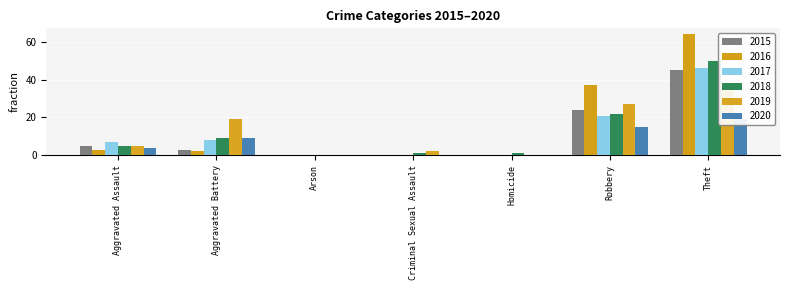

Where is 2019 nearest to the value 19?

Aggravated Battery